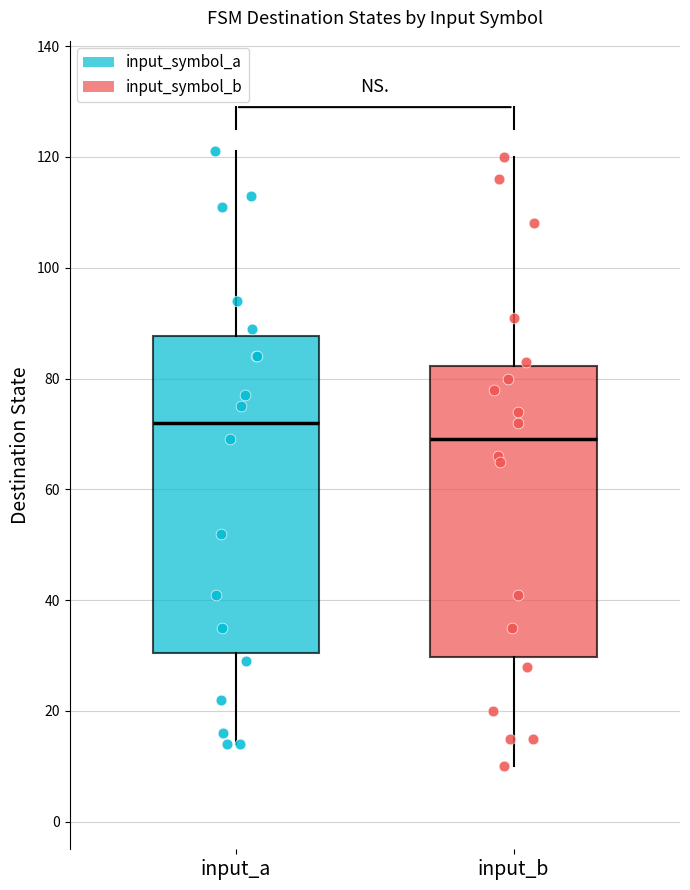

Comparing the boxes themselves (not the whiskers), which one is the tallest?

input_a